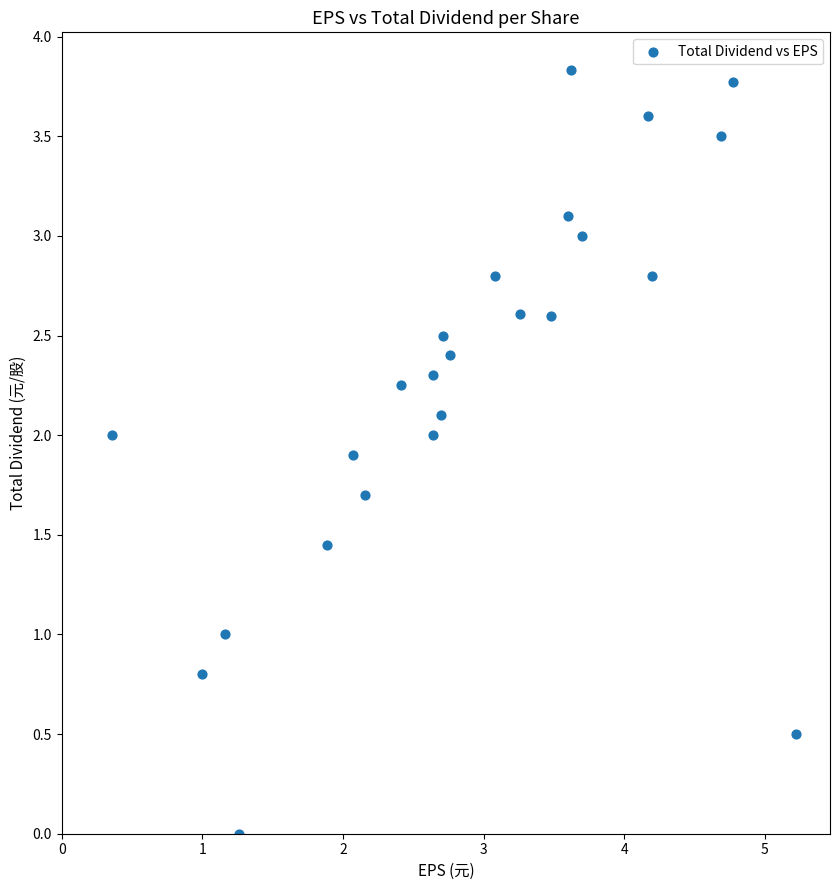

What is the range of Y values (max minus min)?

3.8